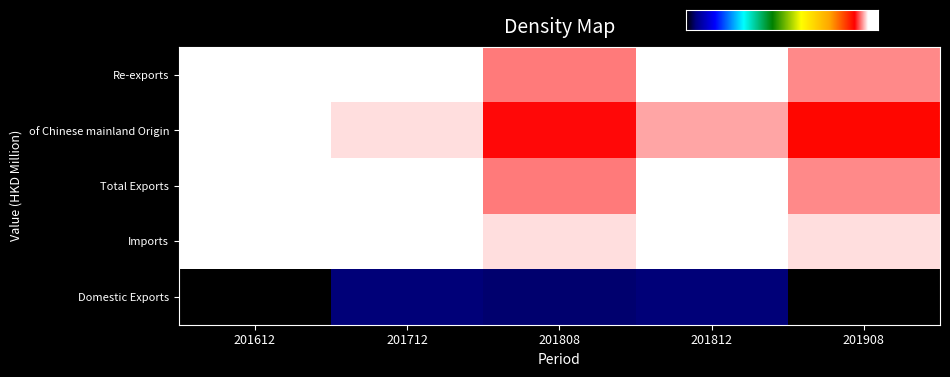

Rank the series at 201908 from lowest to highest value.

Domestic Exports, of Chinese mainland Origin, Re-exports, Total Exports, Imports